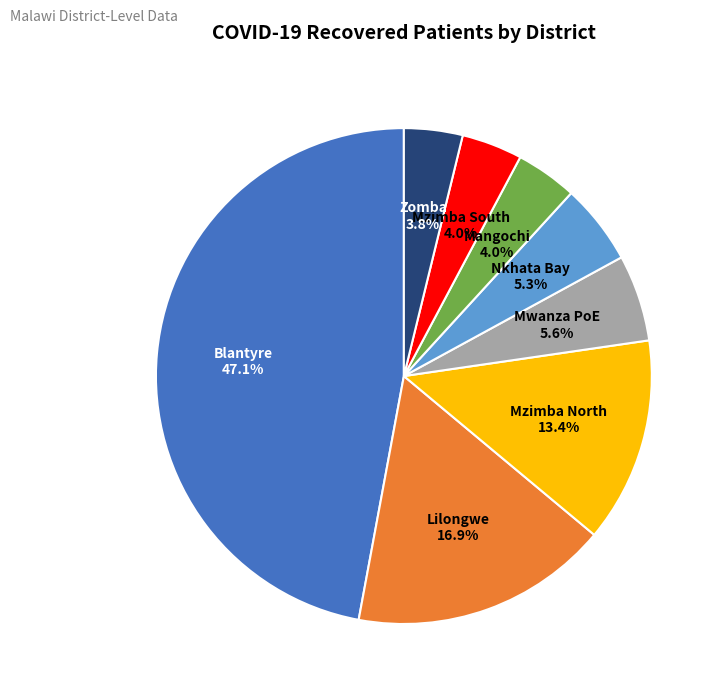

To the nearest percent, what is the average slice percentage?

12%